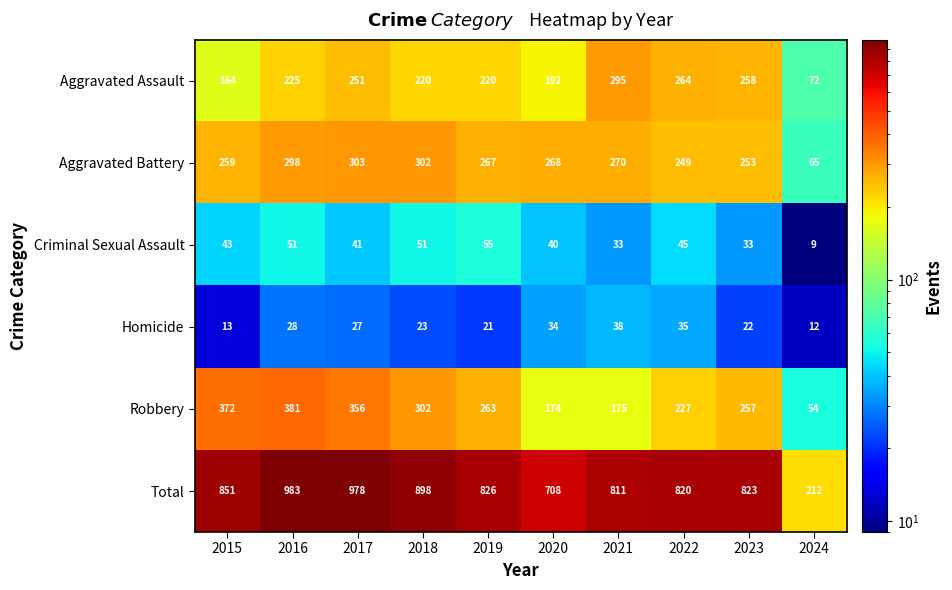

What is the spread (max minus min) of values at 2022?

785